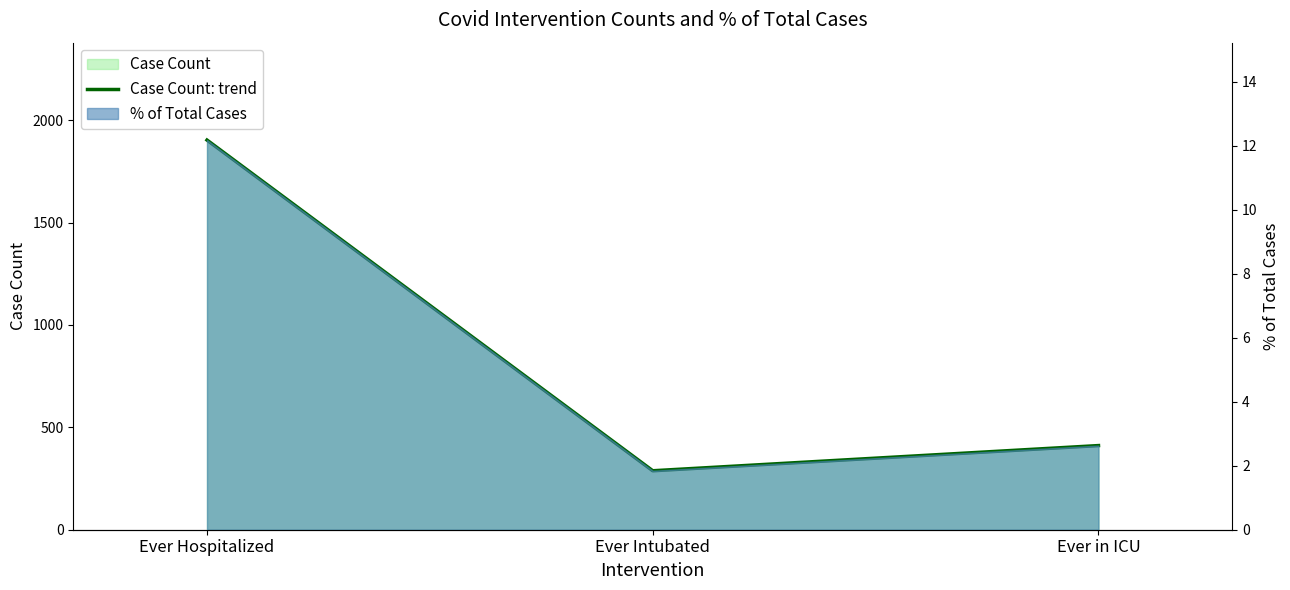

What is the minimum value shown in the chart?

288